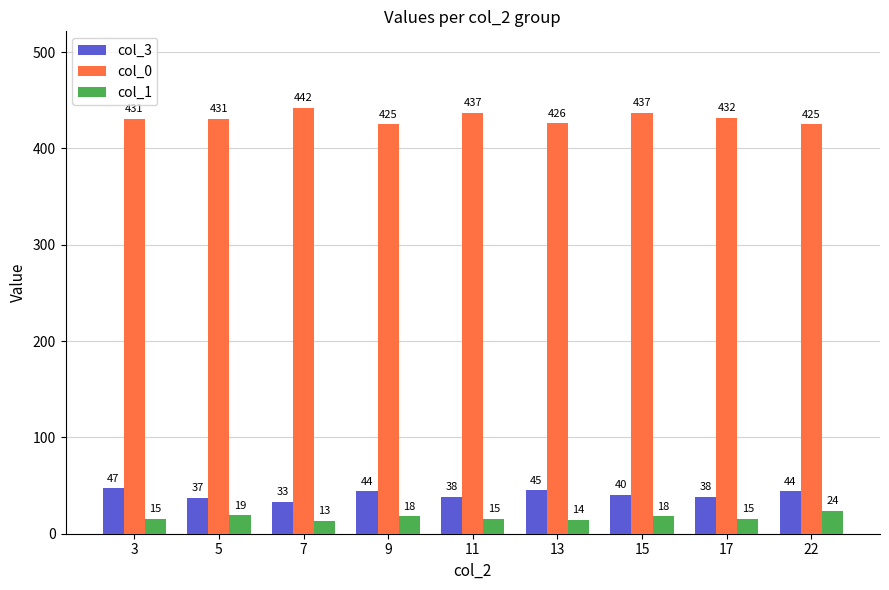

What are all the series names shown in the legend?

col_3, col_0, col_1